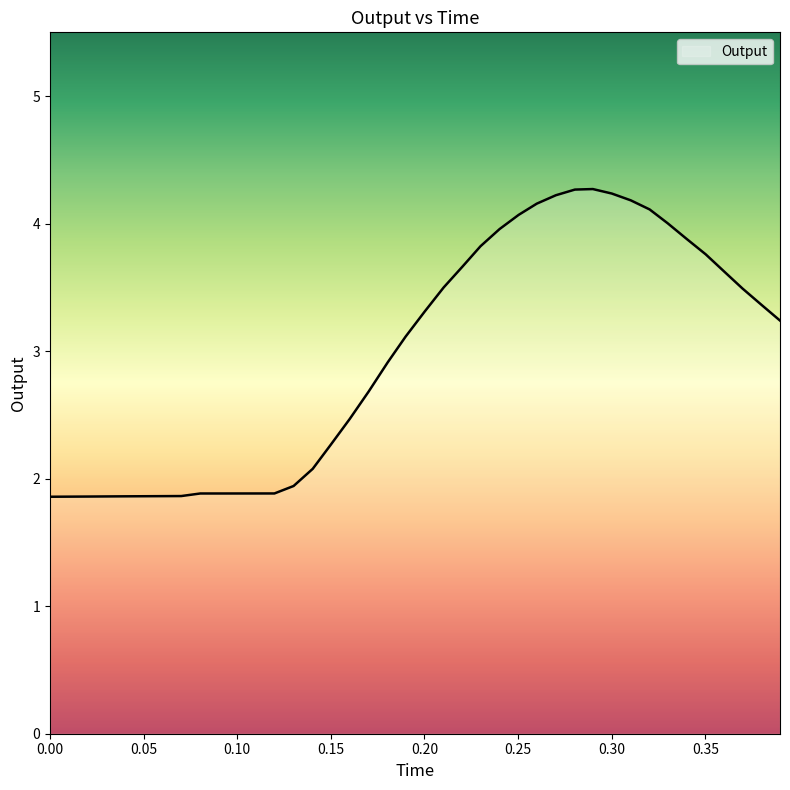

What is the difference between the maximum and minimum values?

2.4